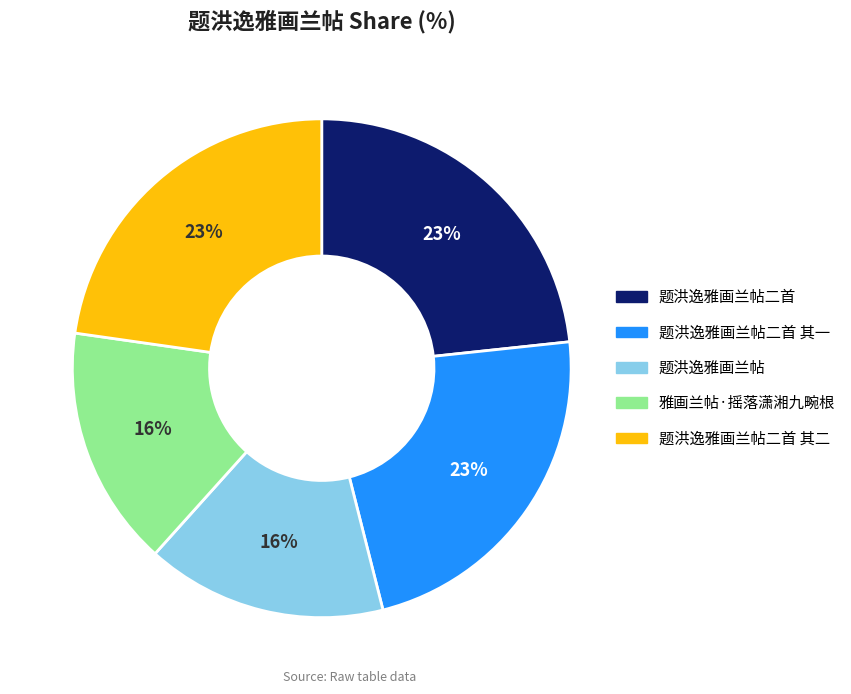

To the nearest percent, what portion does 题洪逸雅画兰帖 represent?

16%